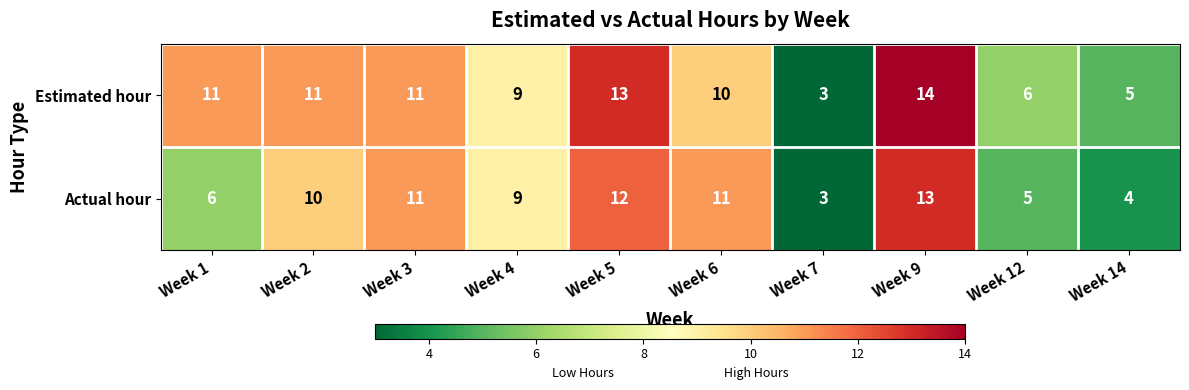

Reading left to right, list all the values displayed in this chart.

Estimated hour: Week 1=11	Week 2=11	Week 3=11	Week 4=9	Week 5=13	Week 6=10	Week 7=3	Week 9=14	Week 12=6	Week 14=5
Actual hour: Week 1=6	Week 2=10	Week 3=11	Week 4=9	Week 5=12	Week 6=11	Week 7=3	Week 9=13	Week 12=5	Week 14=4